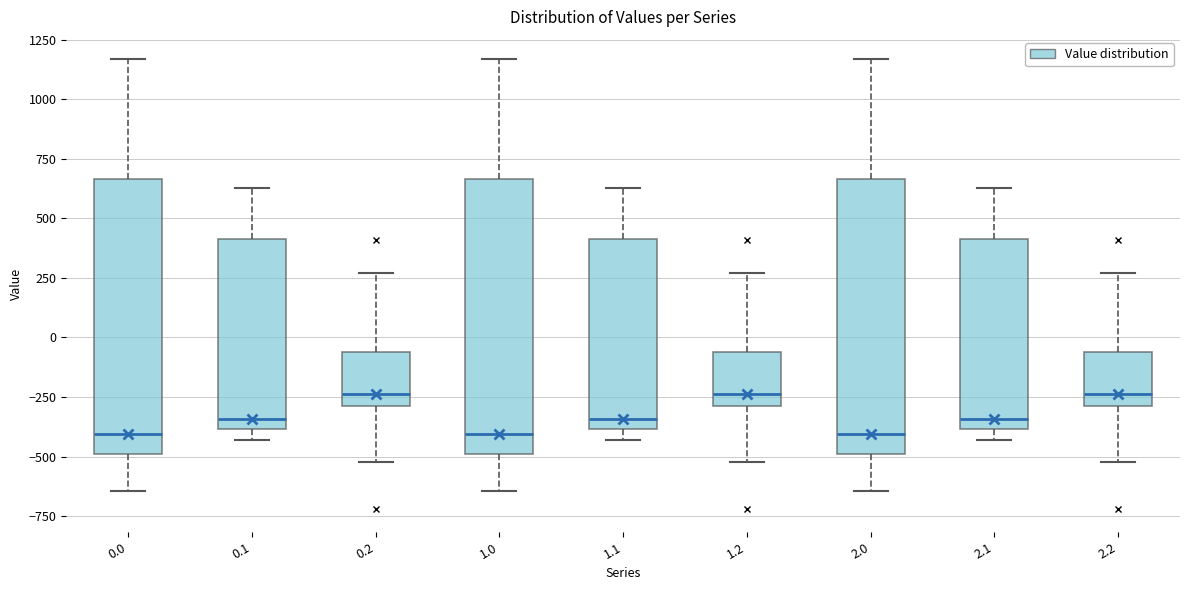

Where does the upper whisker of the box at x = 1.2 end on the y-axis? The values are not printed on the chart, so give them approximately, as read against the axis.

250